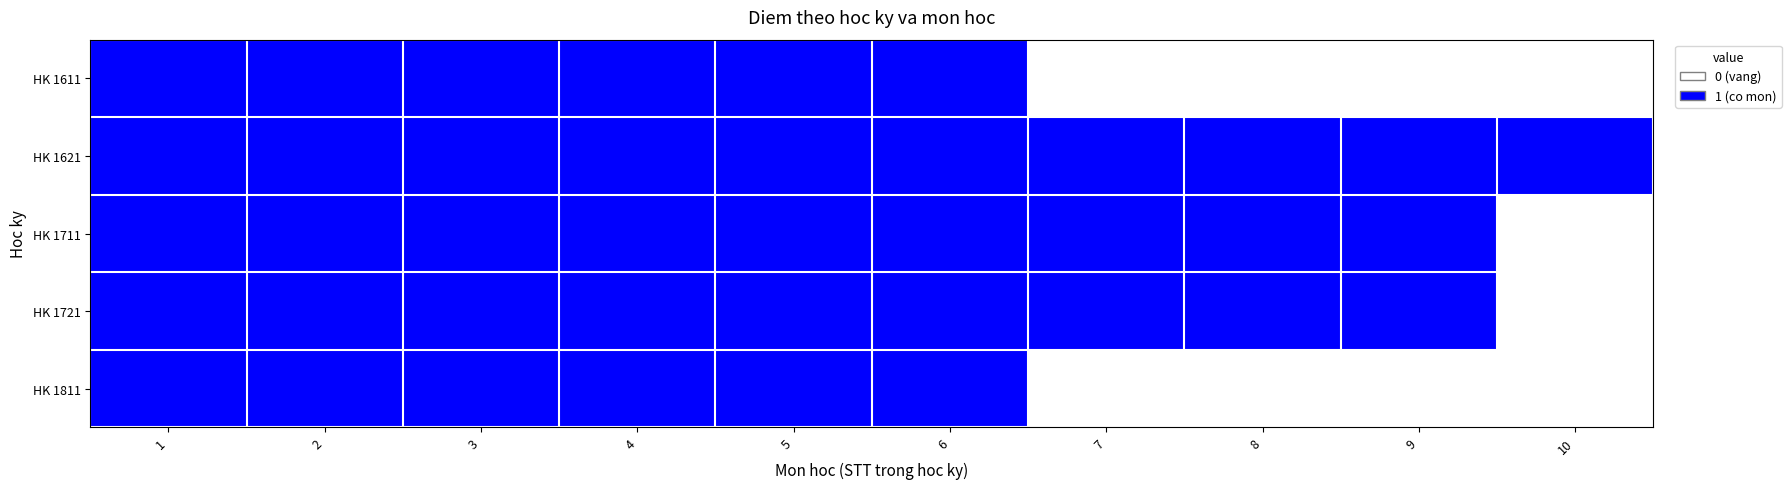

At how many categories does at least one series exceed 0?

10